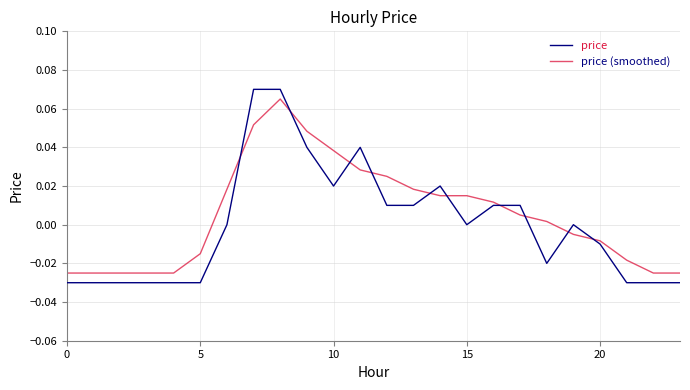

True or false: price (smoothed) and price cross at least once.

True